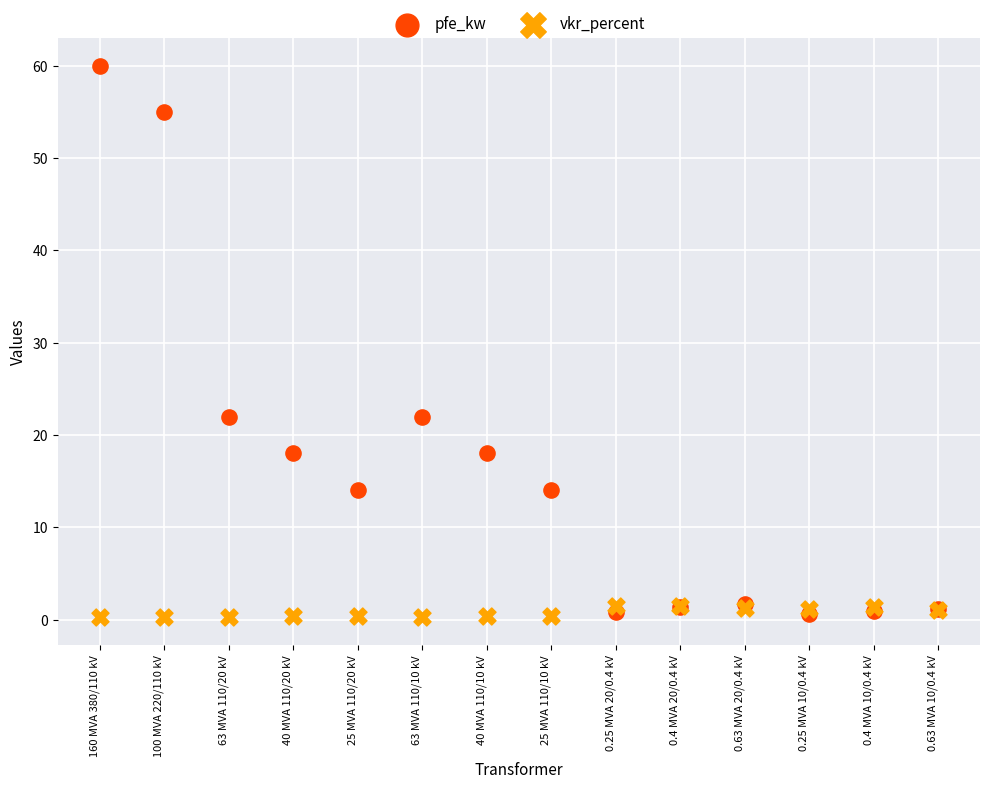

Which series contains the highest Y value?

pfe_kw